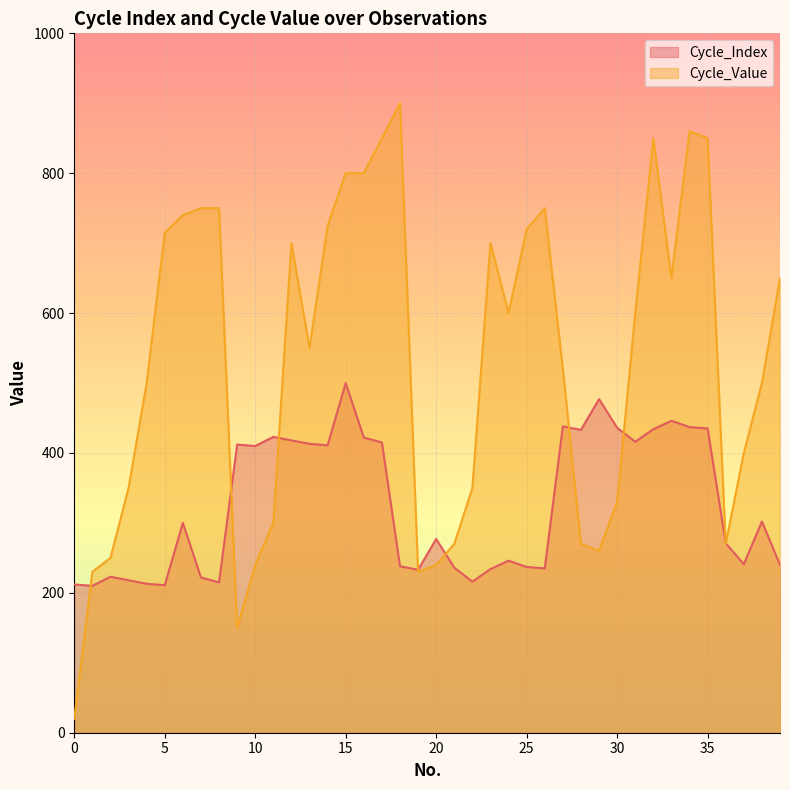

What is the sum of the Cycle_Value values at 4 and 7?

1250